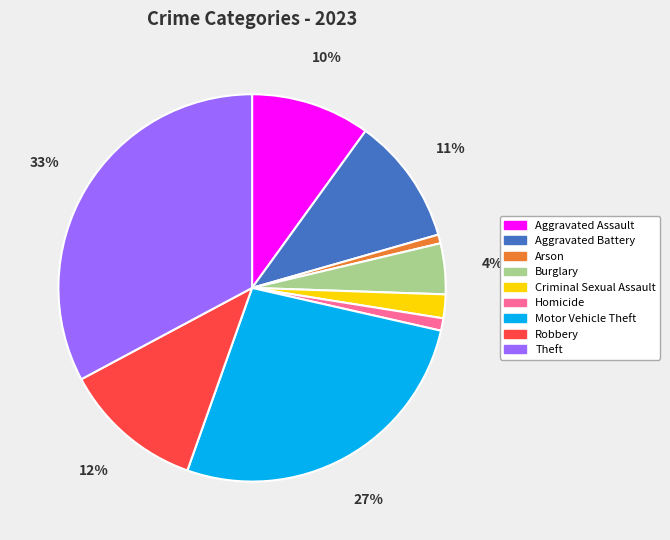

Is Theft the majority of the pie?

No